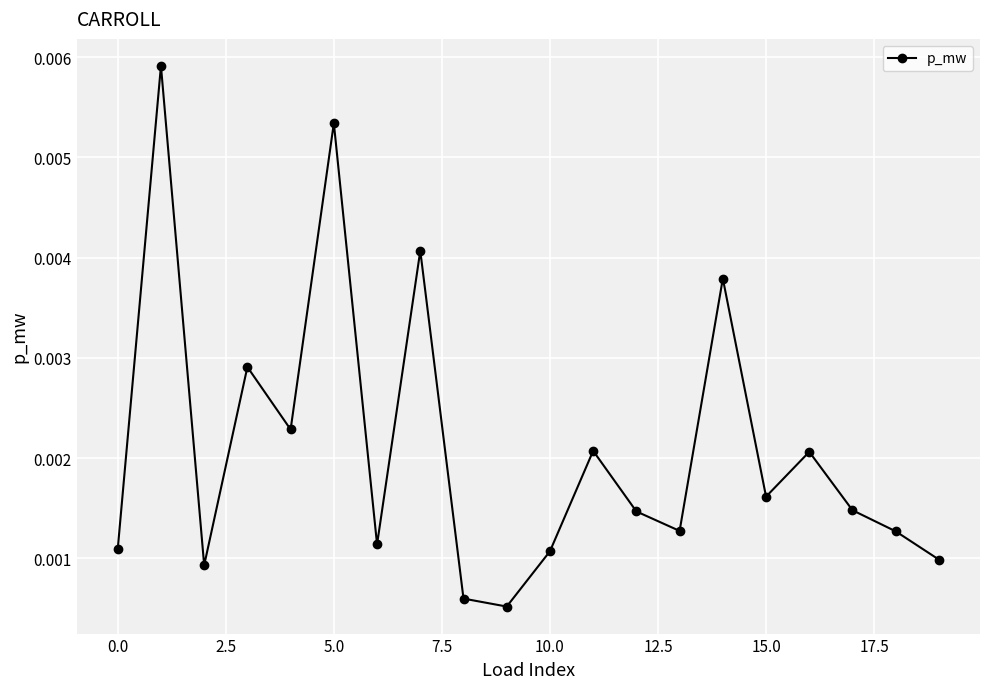

How many points are higher than both their immediate neighbors (excluding endpoints)?

7